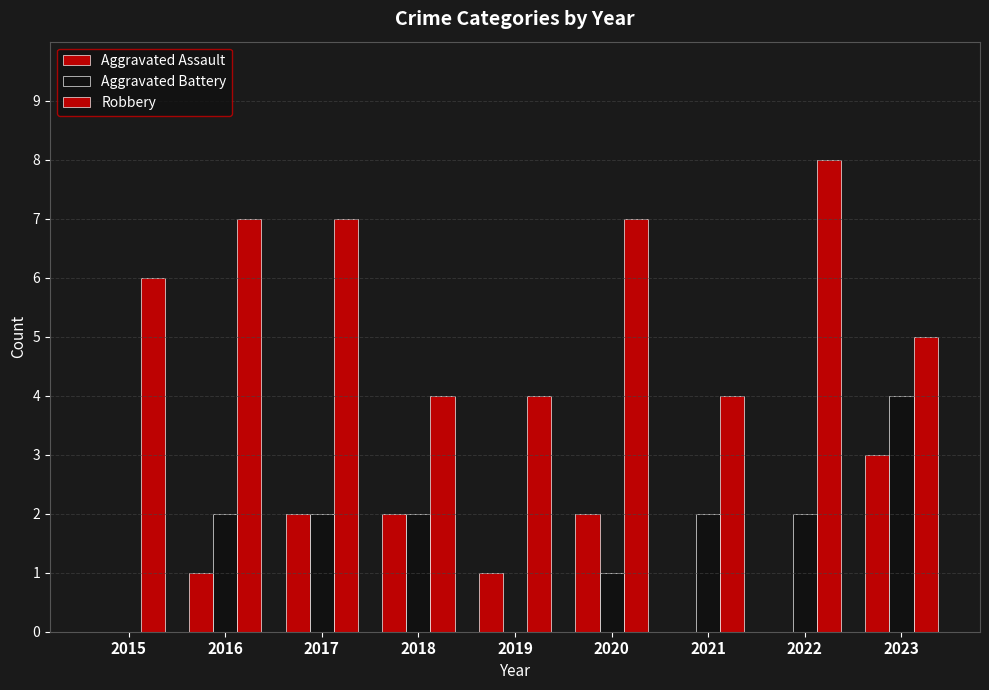

Reading left to right, what are all the values shown in this chart?

Aggravated Assault: 0	1	2	2	1	2	0	0	3
Aggravated Battery: 0	2	2	2	0	1	2	2	4
Robbery: 6	7	7	4	4	7	4	8	5